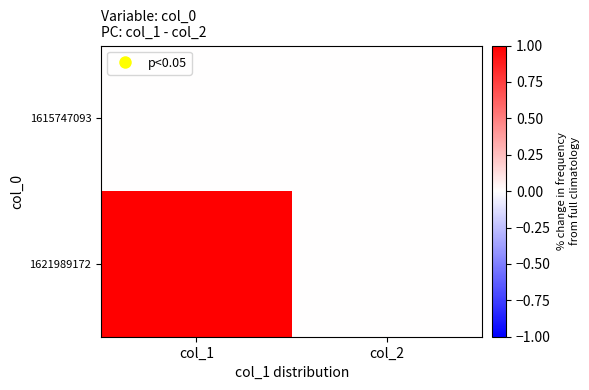

Reading right to left, transcribe all the data shown in this chart.

1615747093: col_2=0	col_1=0
1621989172: col_2=0	col_1=1